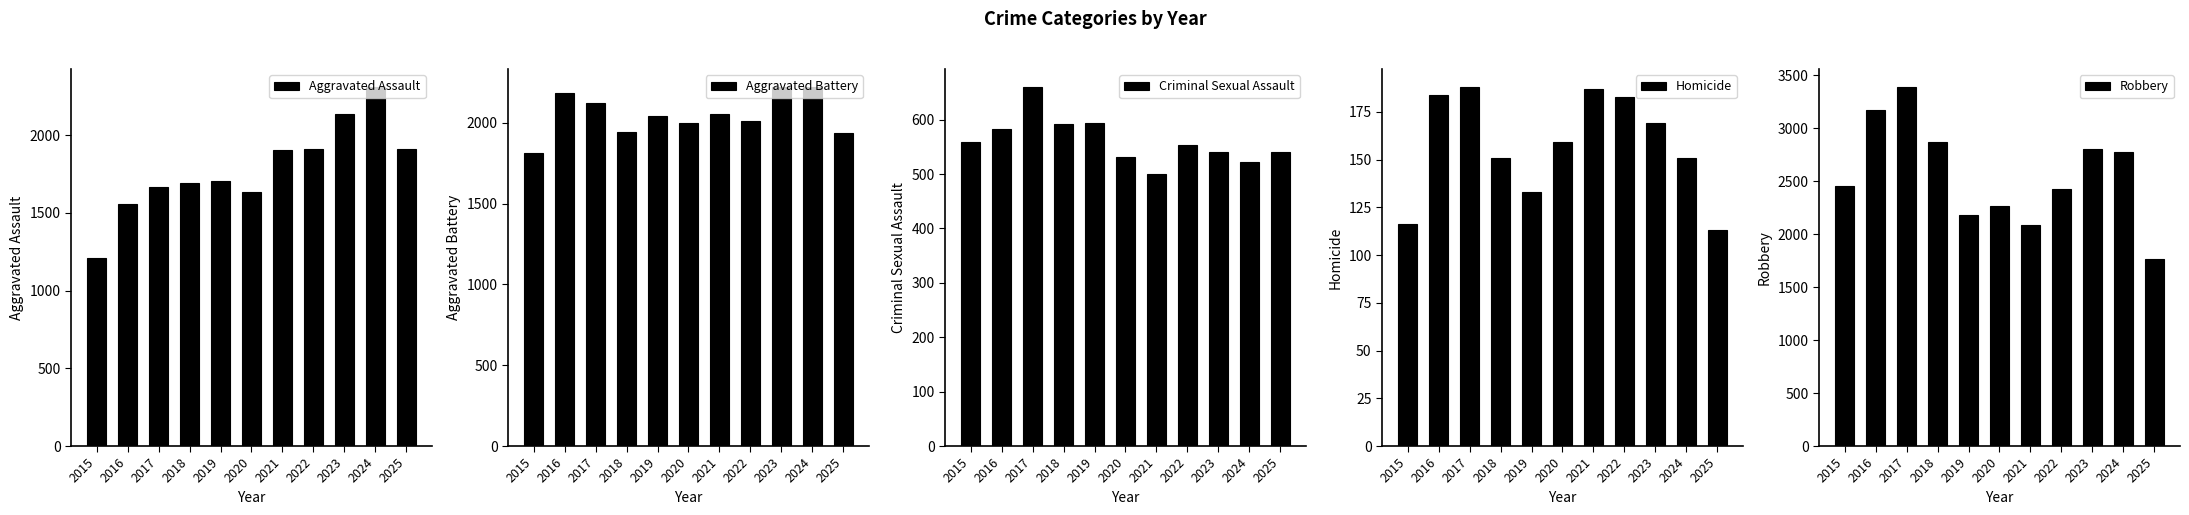

Reading left to right, list all the values displayed in this chart.

Aggravated Assault: 1210	1555	1664	1693	1704	1632	1904	1914	2138	2310	1911
Aggravated Battery: 1812	2186	2121	1942	2044	2001	2055	2014	2222	2219	1938
Criminal Sexual Assault: 558	582	660	592	594	531	500	554	541	522	540
Homicide: 116	184	188	151	133	159	187	183	169	151	113
Robbery: 2459	3173	3390	2870	2182	2263	2086	2424	2801	2780	1763